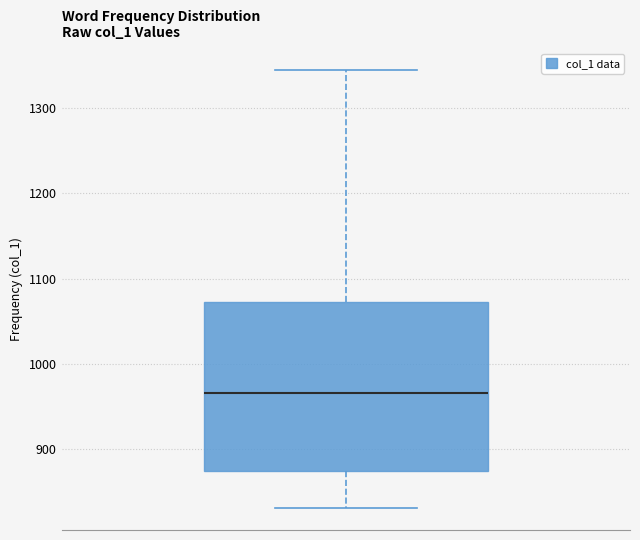

Read this box plot against the y-axis: the position of the median line, the range covered by the box, and the ends of both whiskers. The values are not printed on the chart, so give them approximately, as read against the axis.

median 970, box 870 to 1070, whiskers 830 to 1350